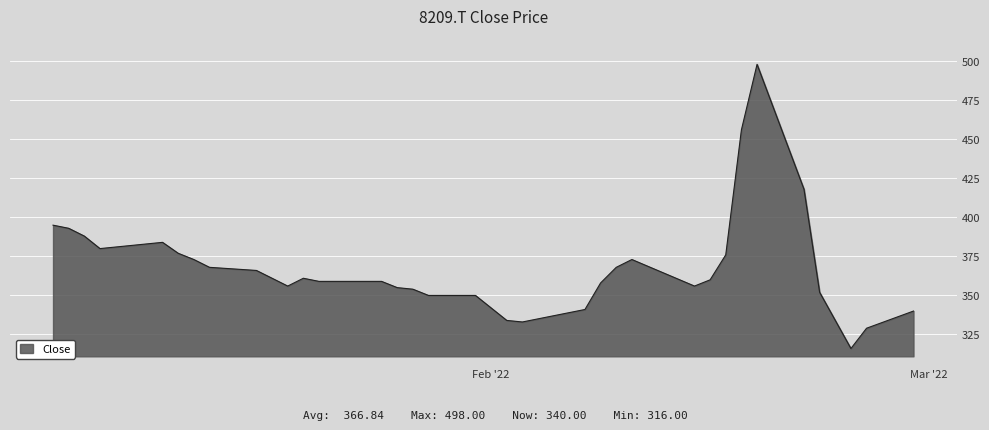

What is the greatest value displayed?

498